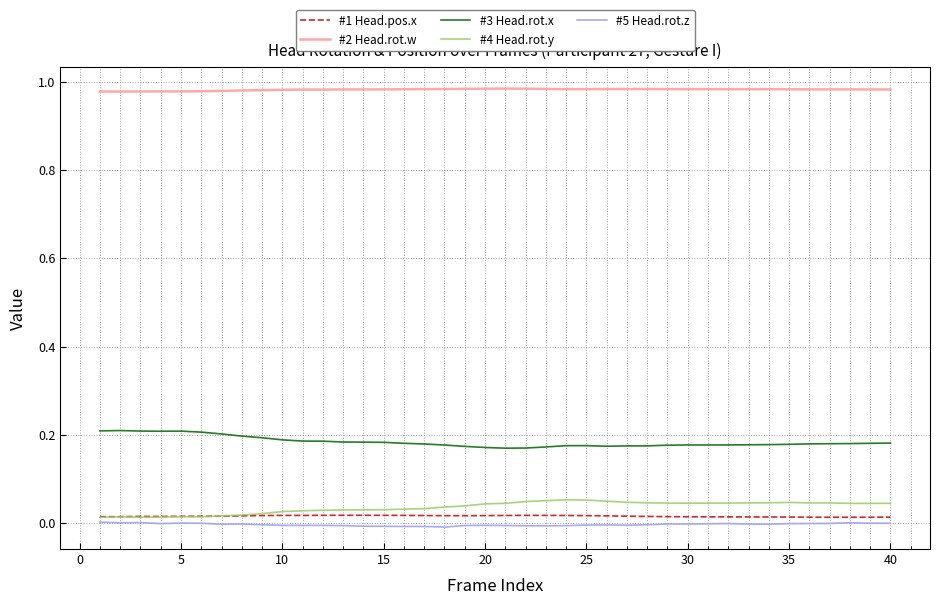

True or false: #4 Head.rot.y and #2 Head.rot.w cross at least once.

False